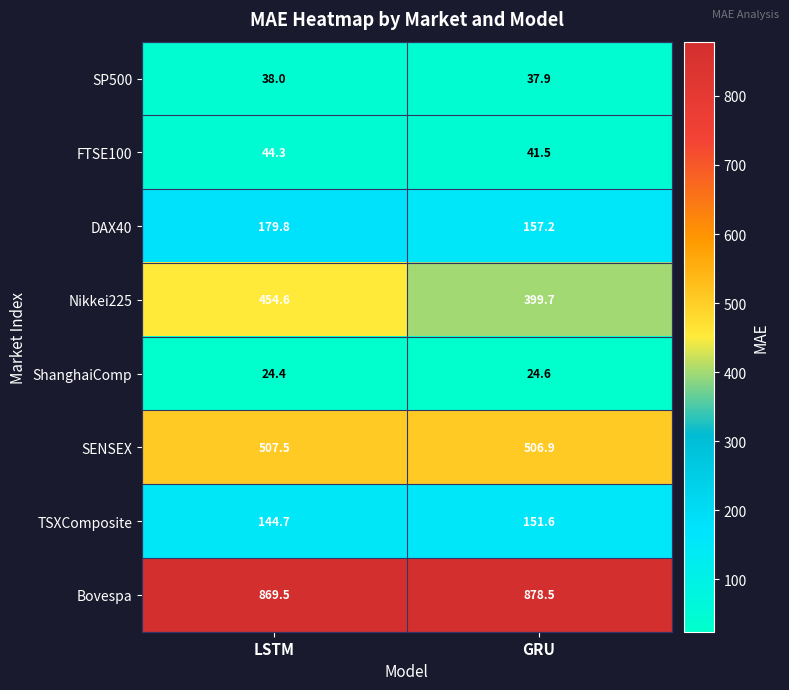

At how many categories does at least one series exceed 177?

2